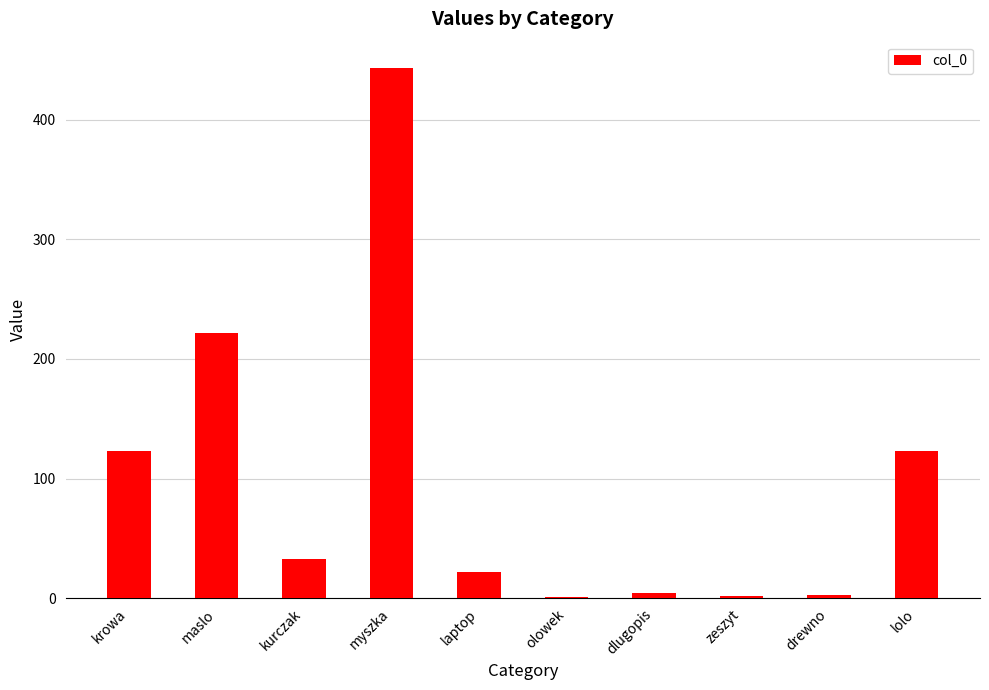

What is the change in value from krowa to olowek?

-122